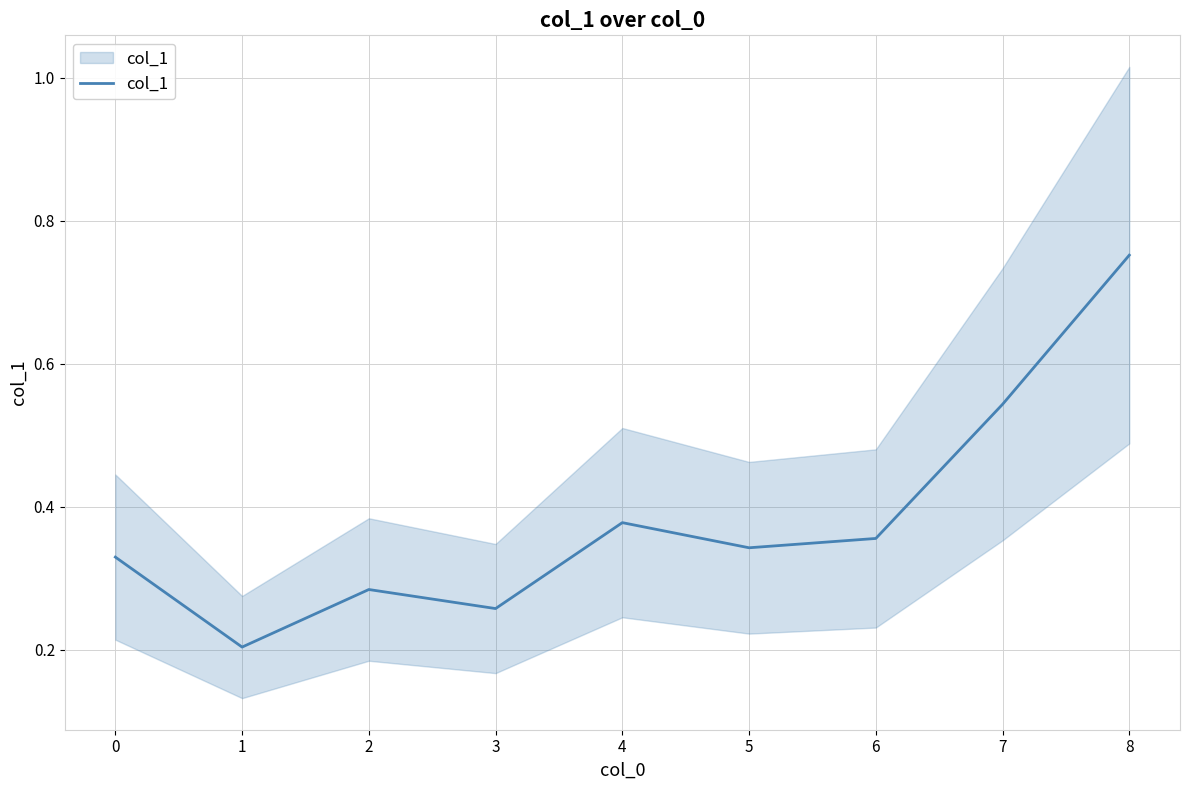

How many points are lower than both their immediate neighbors (excluding endpoints)?

3